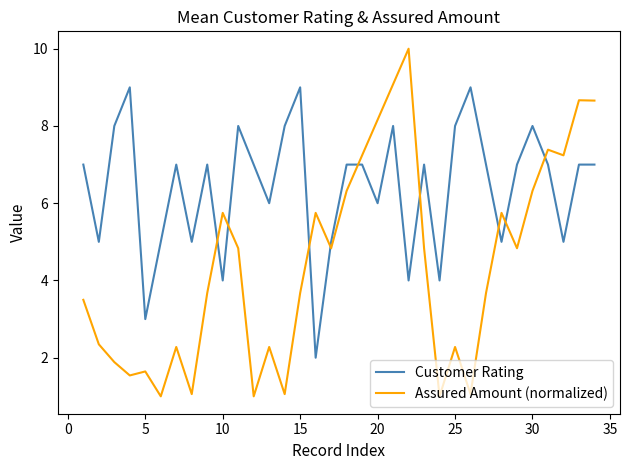

What is the difference between the maximum and minimum values in the Assured Amount (normalized) series?

9.0